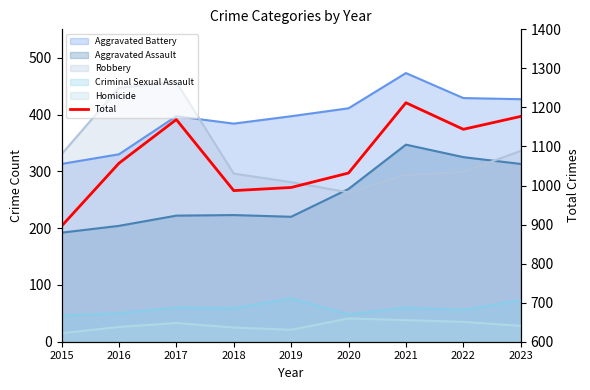

What is the change in value from 2018 to 2020?

+45